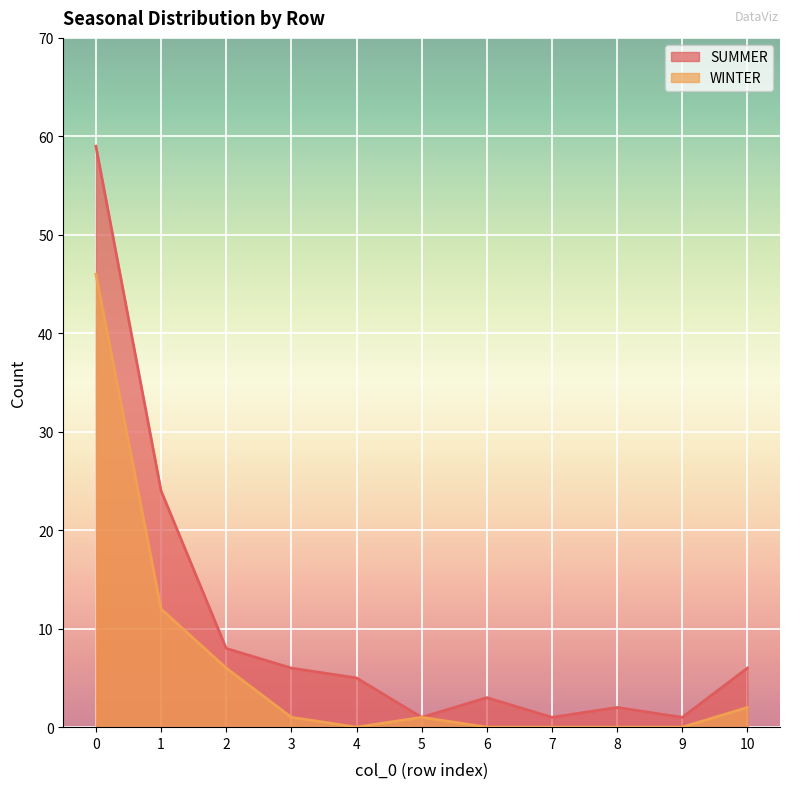

True or false: WINTER and SUMMER cross at least once.

False